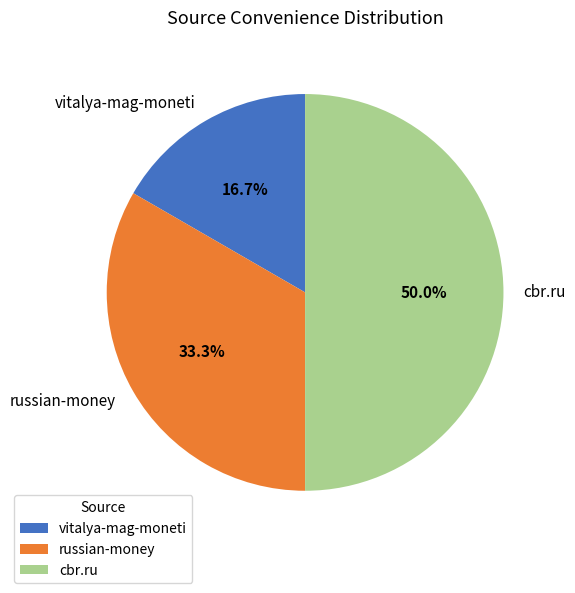

Between russian-money and cbr.ru, which is larger?

cbr.ru